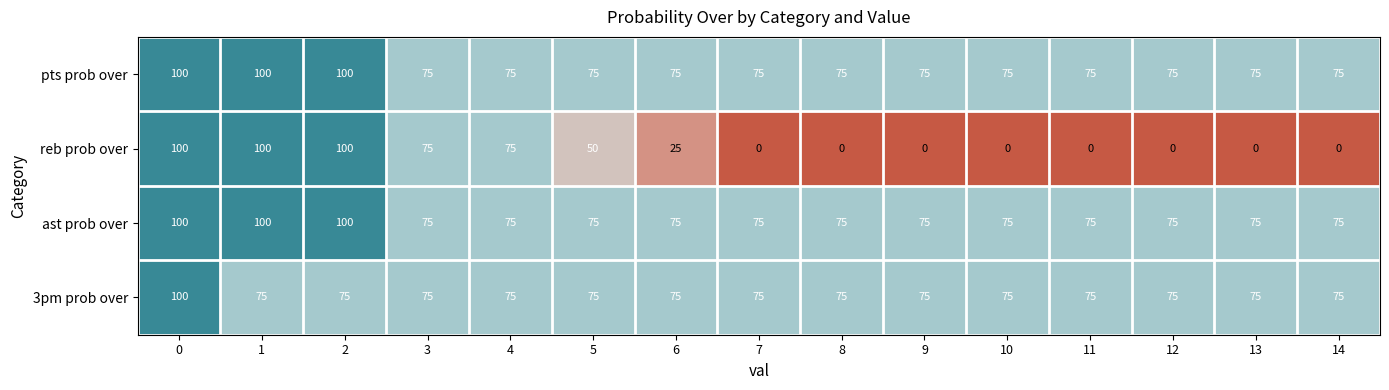

Where is reb prob over nearest to the value 50?

5